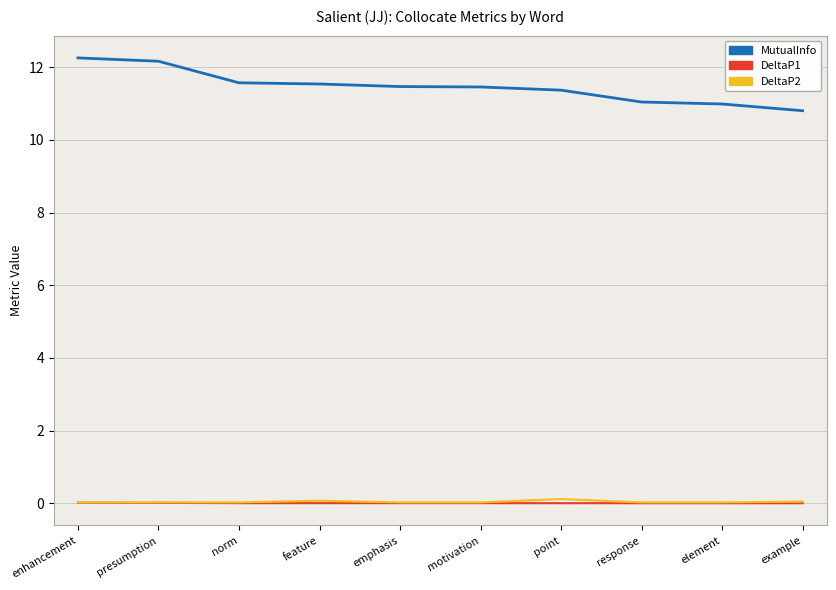

Which series has the largest total across all categories?

MutualInfo